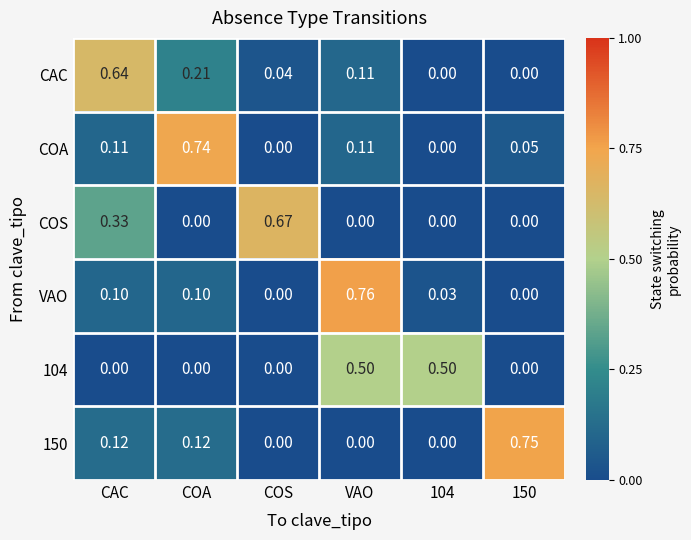

At which label does COS reach its peak?

COS